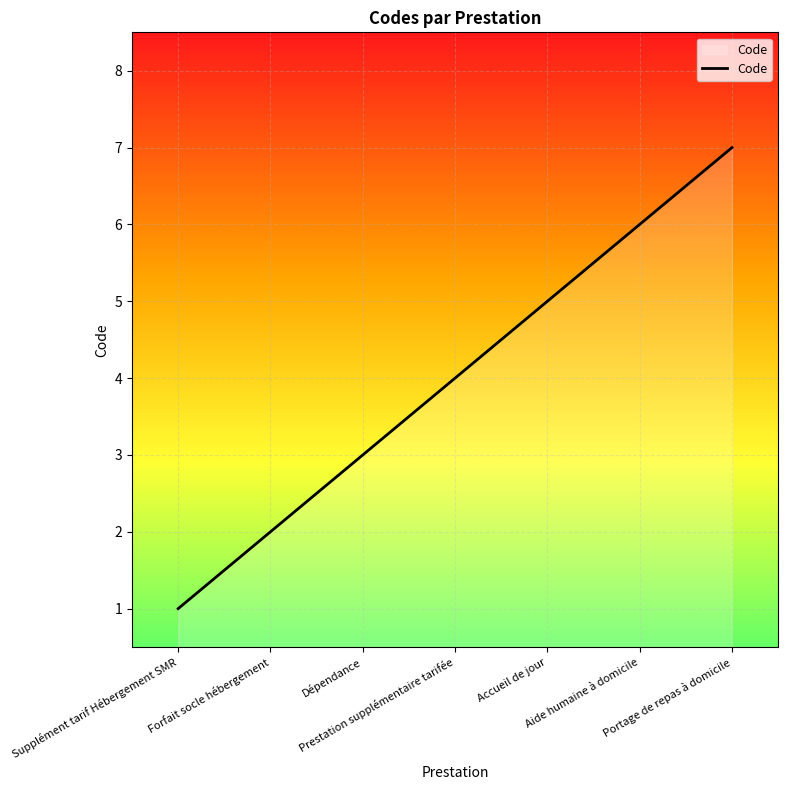

What is the sum of all values?

28